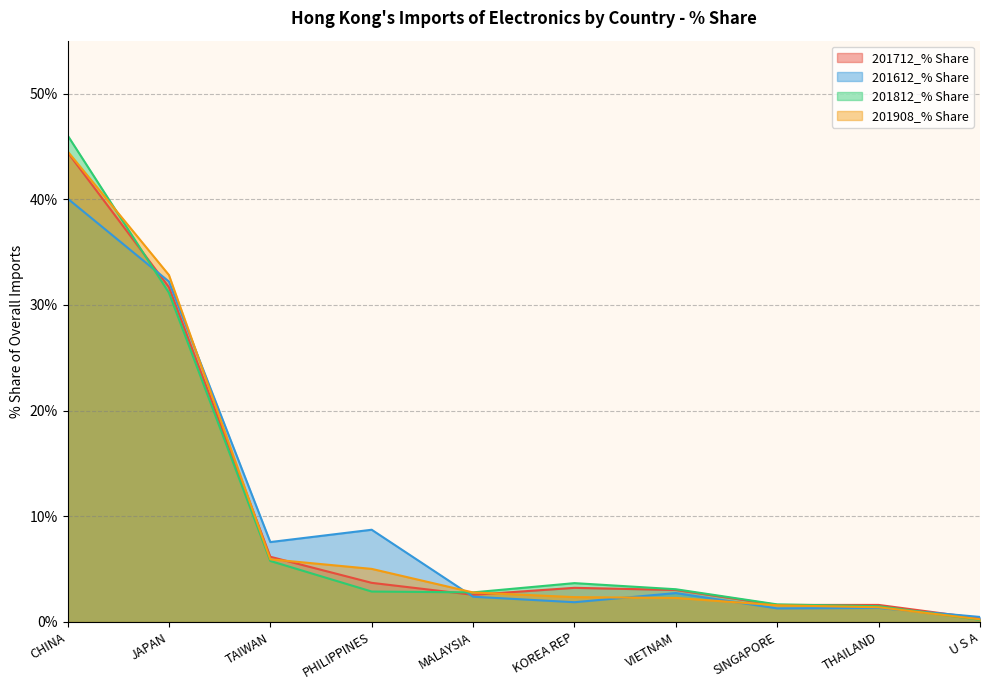

At which category does 201812_% Share reach its first local peak?

KOREA REP